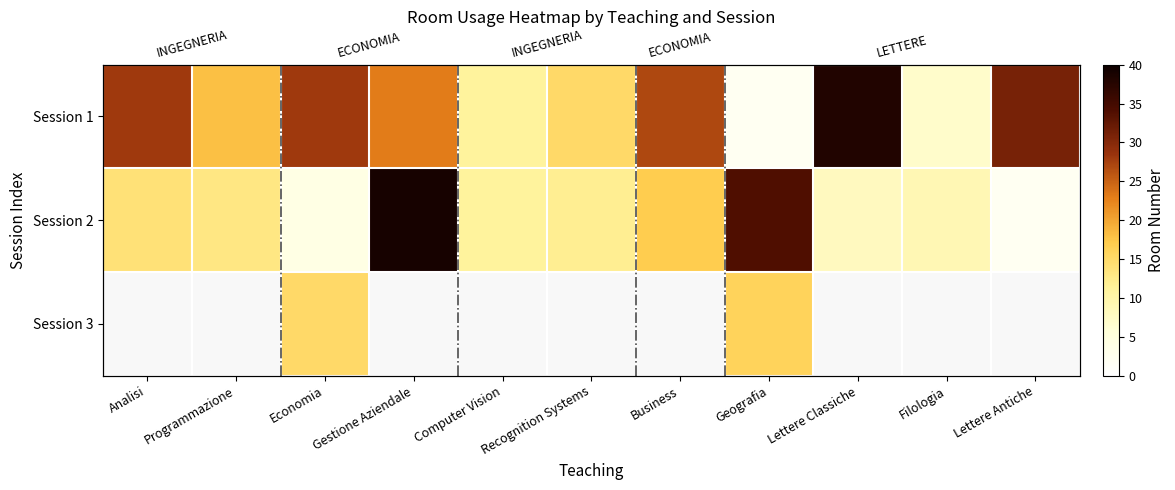

What is the difference between the maximum and minimum values in the Session 2 series?

37.0